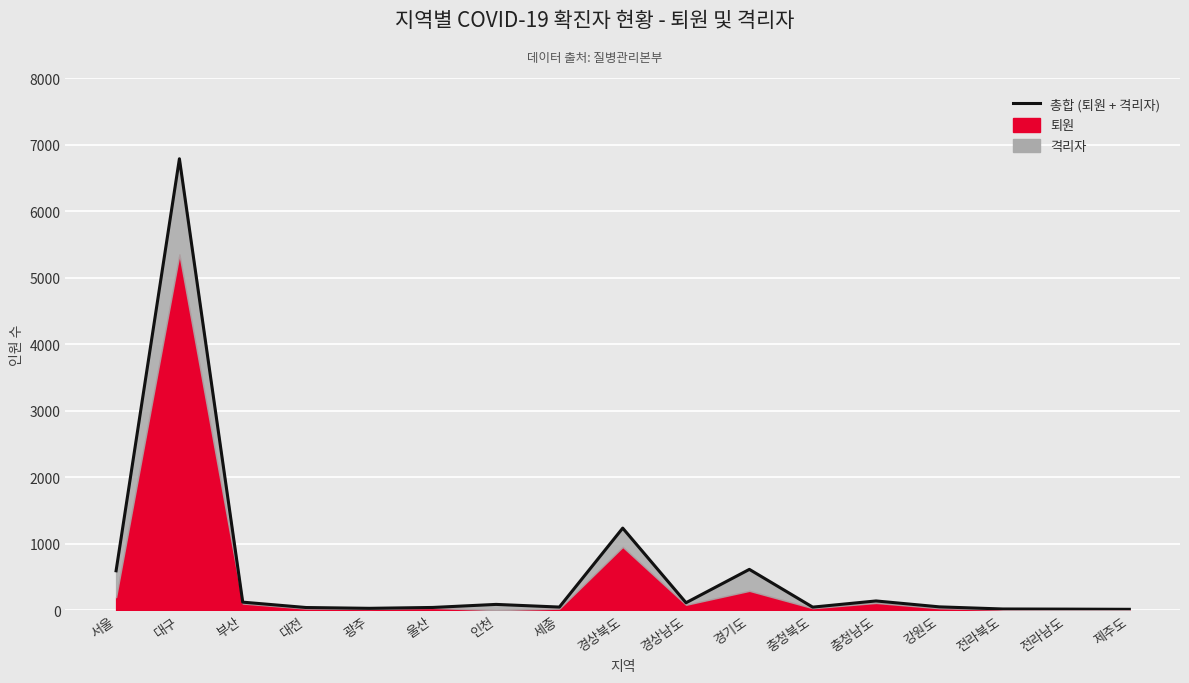

Which label corresponds to the smallest value in the chart?

제주도